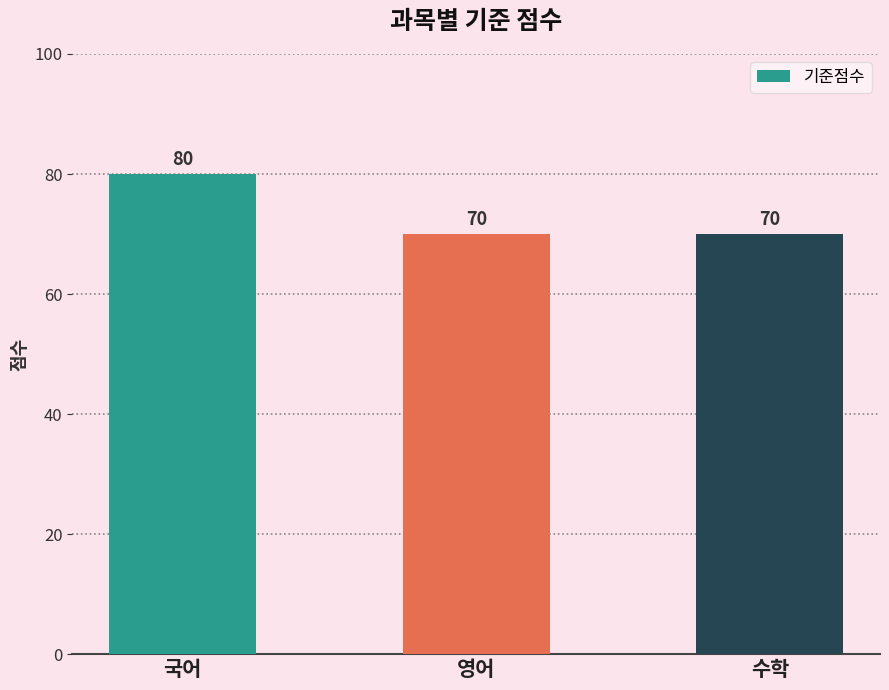

What value does the data have at 영어, to the nearest 10?

70